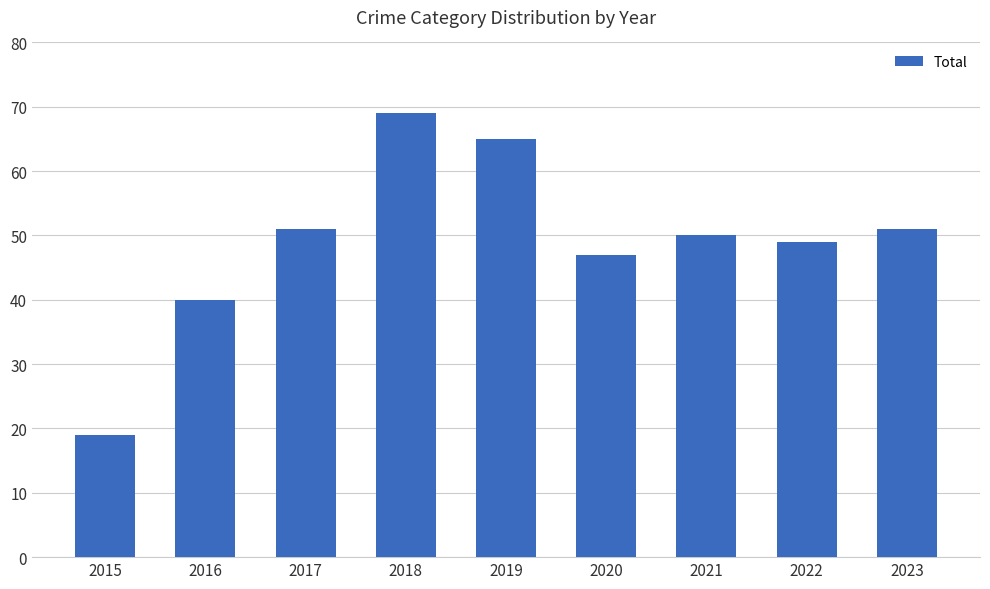

Which has a higher value, 2023 or 2022?

2023